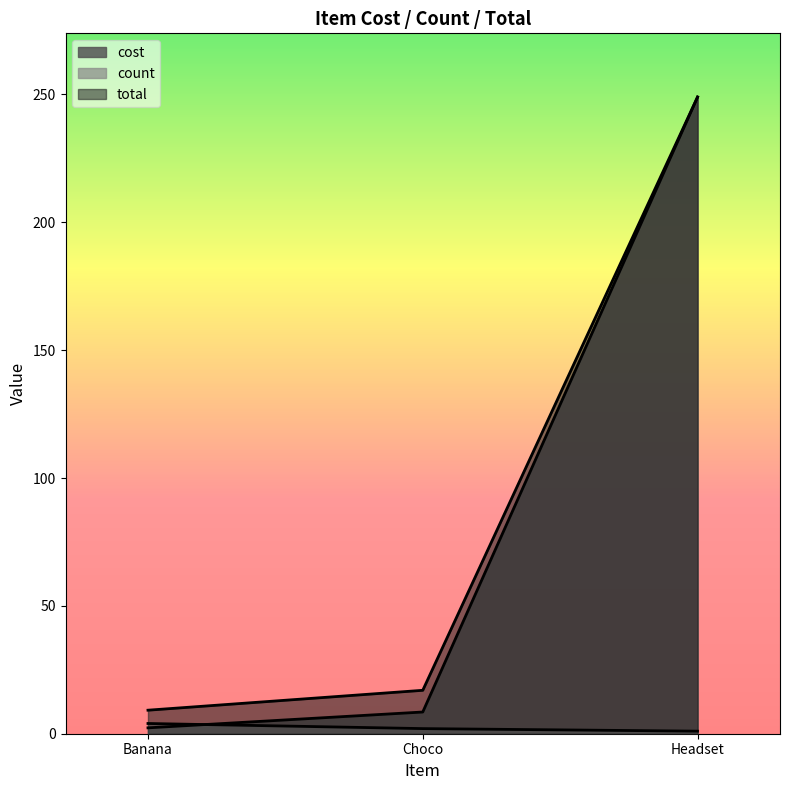

Reading left to right, extract all data points from this chart.

cost: 2.3	8.5	249.0
count: 4.0	2.0	1.0
total: 9.2	17.0	249.0